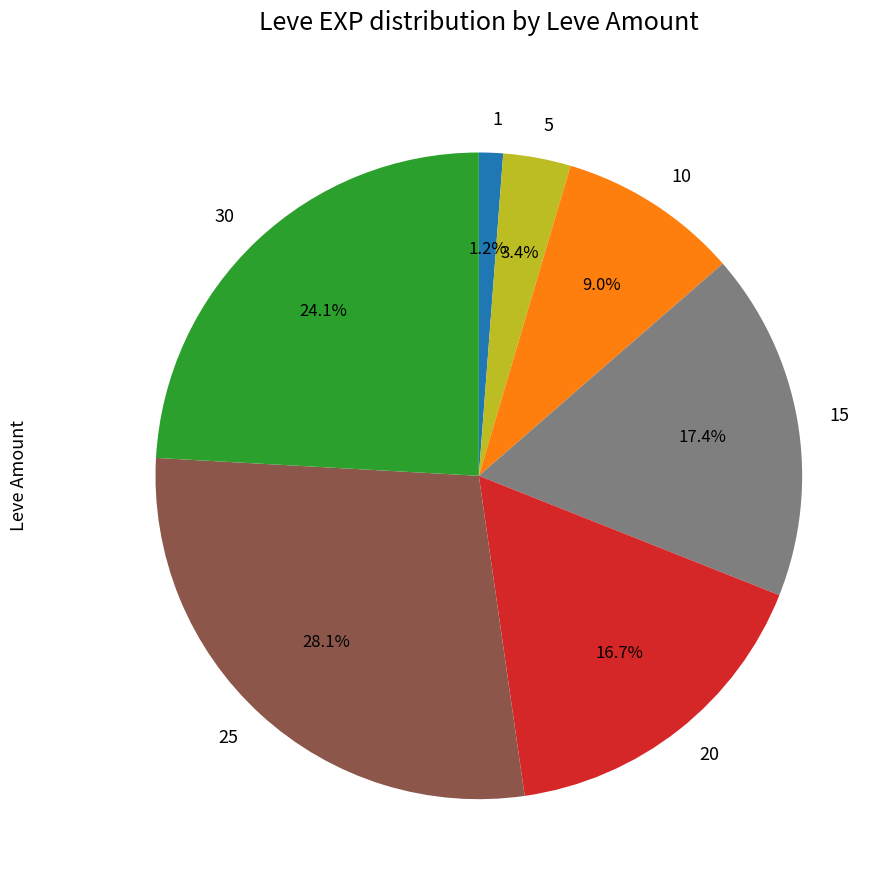

Rank the categories by value from highest to lowest.

25, 30, 15, 20, 10, 5, 1